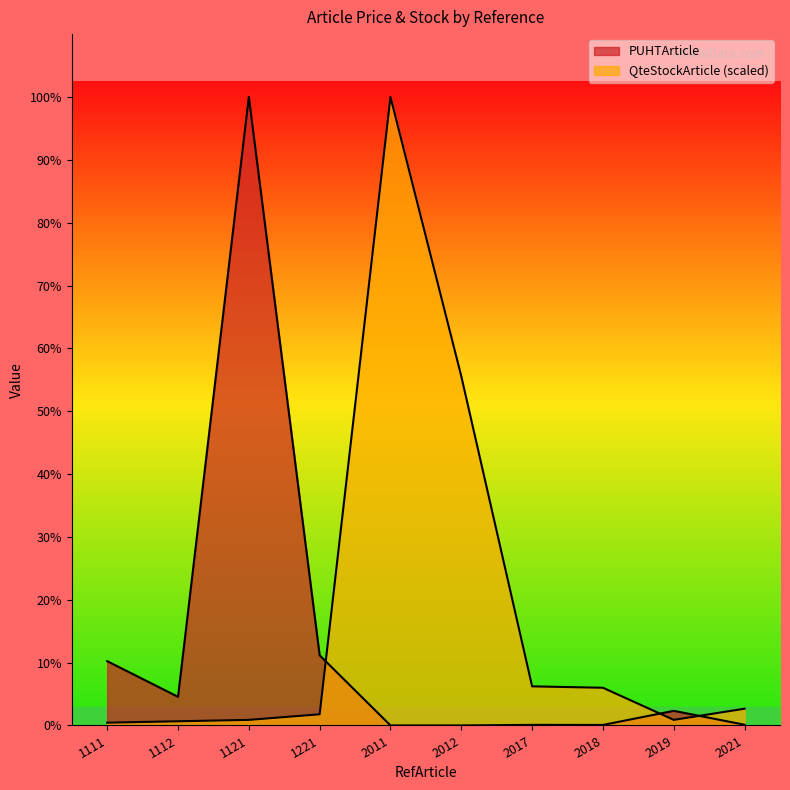

Rank the series by their maximum value, from lowest to highest.

PUHTArticle, QteStockArticle